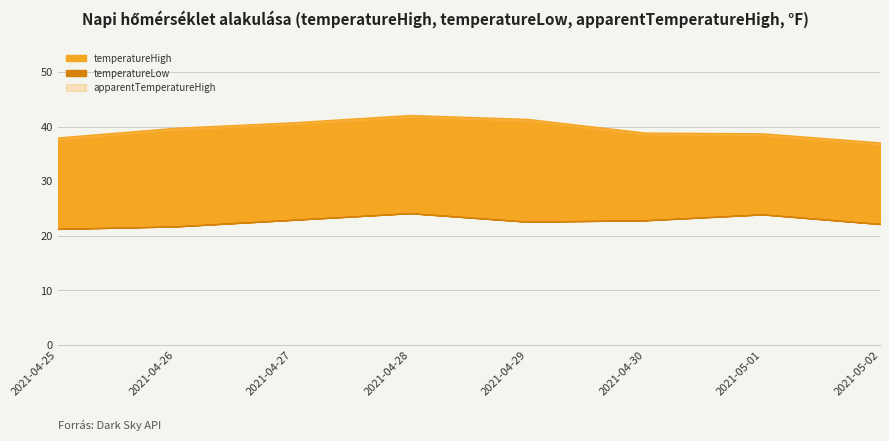

True or false: apparentTemperatureHigh and temperatureLow intersect in this chart.

False